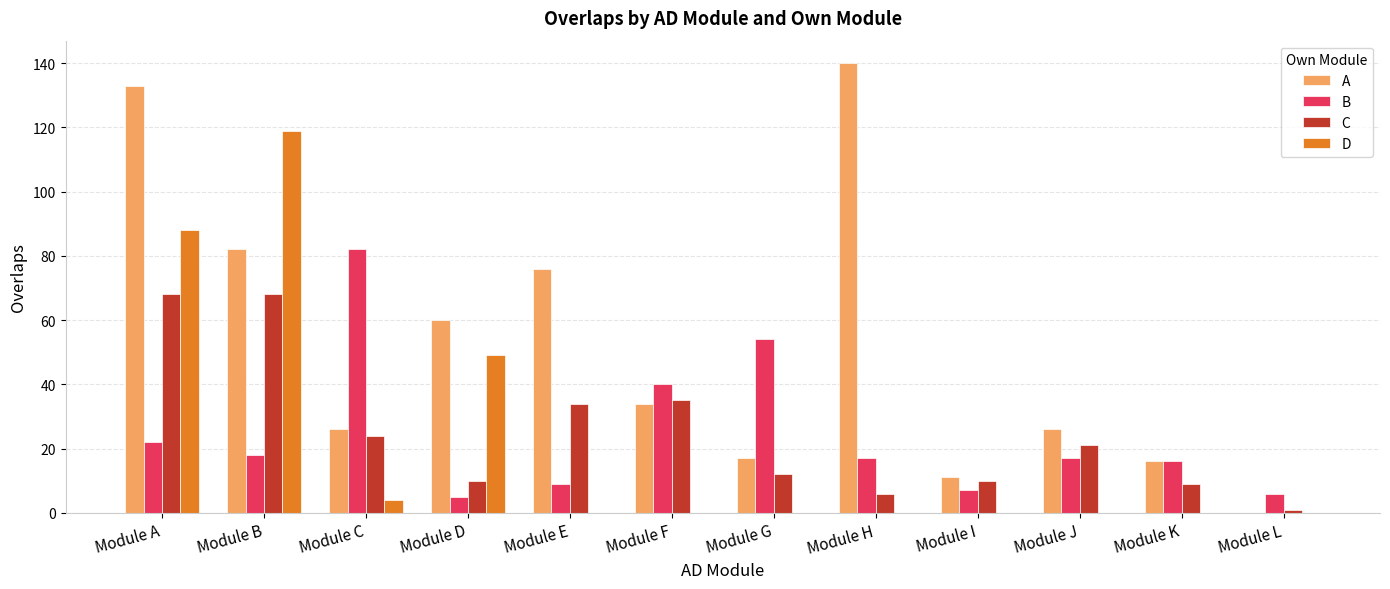

Count the number of categories in the chart.

12